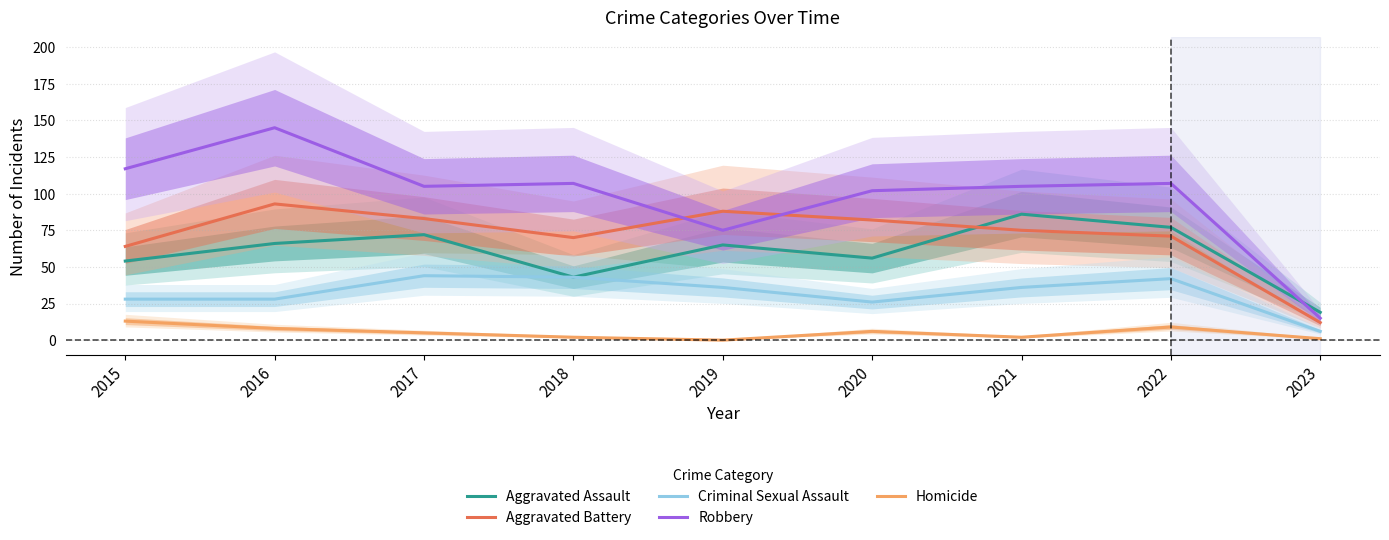

Between 2015 and 2018, which is larger?

2015